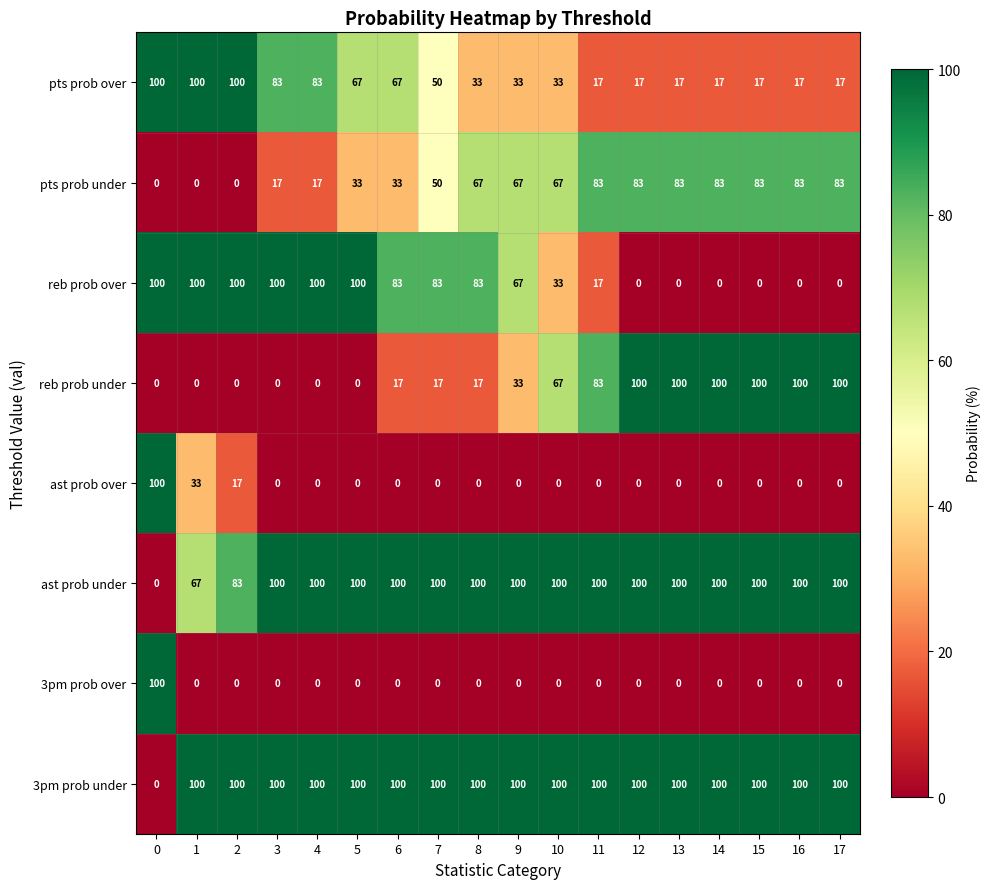

The value of ast prob over at 14 is 0. True or false?

True